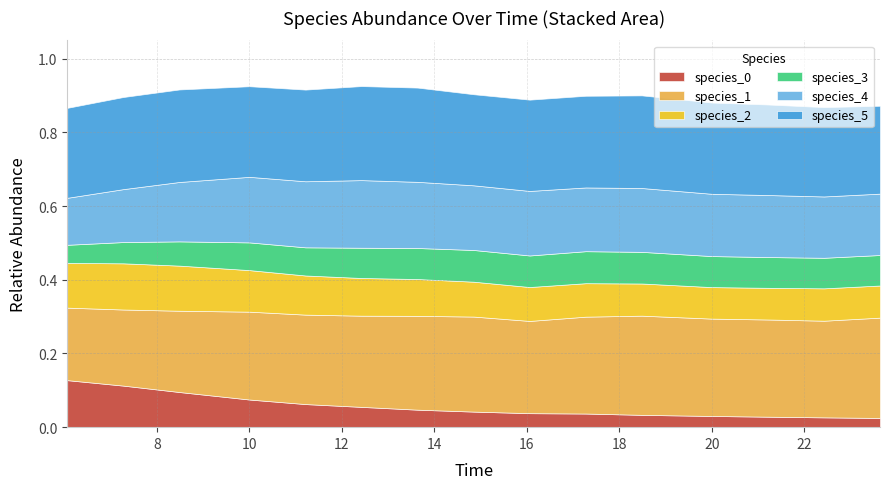

Rank the series at 10 from highest to lowest value.

species_1, species_5, species_4, species_2, species_3, species_0